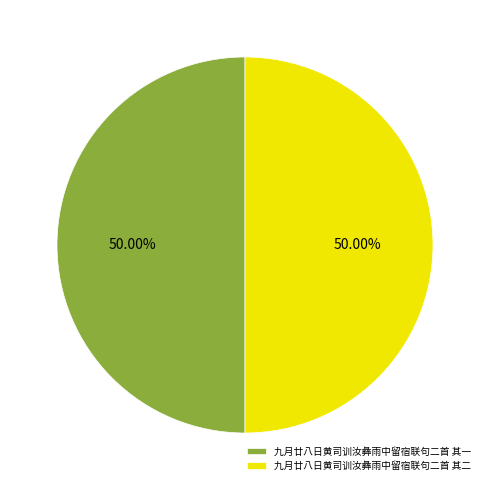

To the nearest percent, what portion does 九月廿八日黄司训汝彝雨中留宿联句二首 其一 represent?

50%